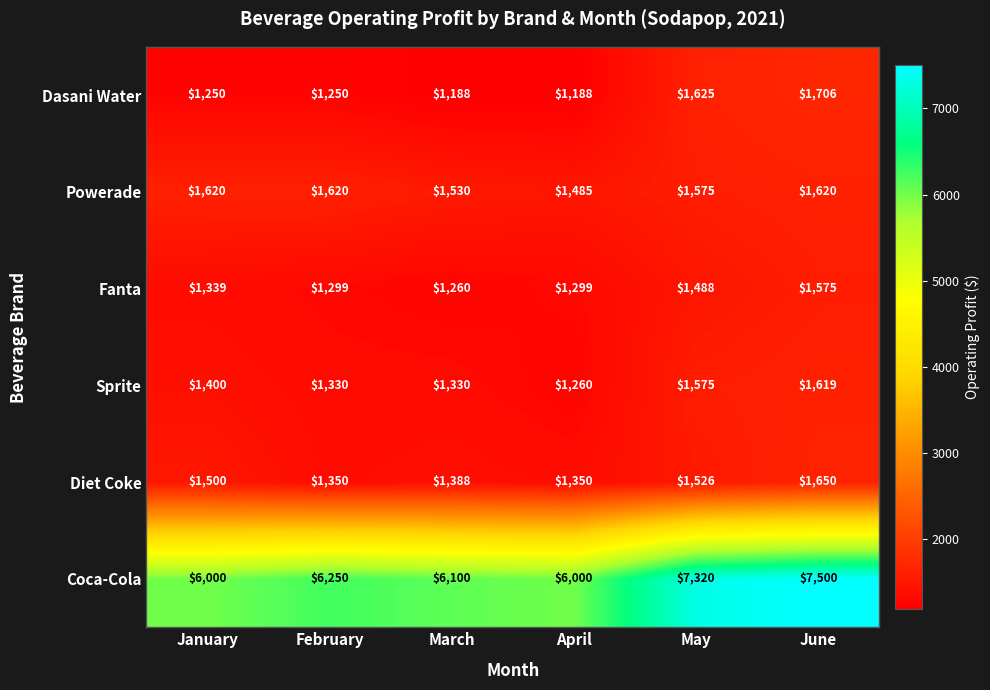

At how many categories does at least one series exceed 4621?

6